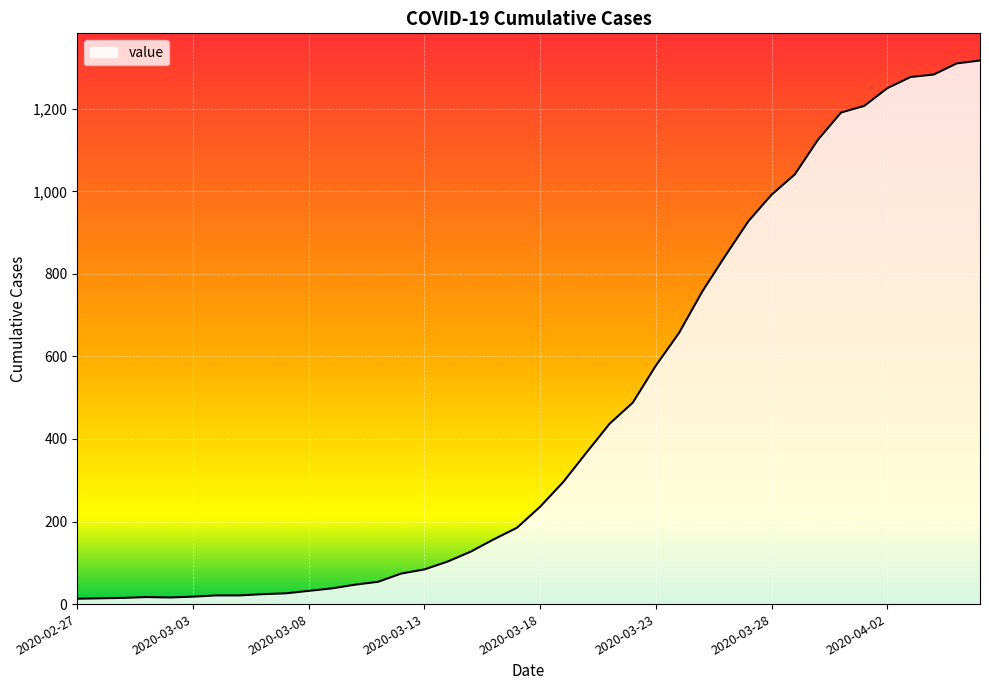

What is the difference between the maximum and minimum values?

1304